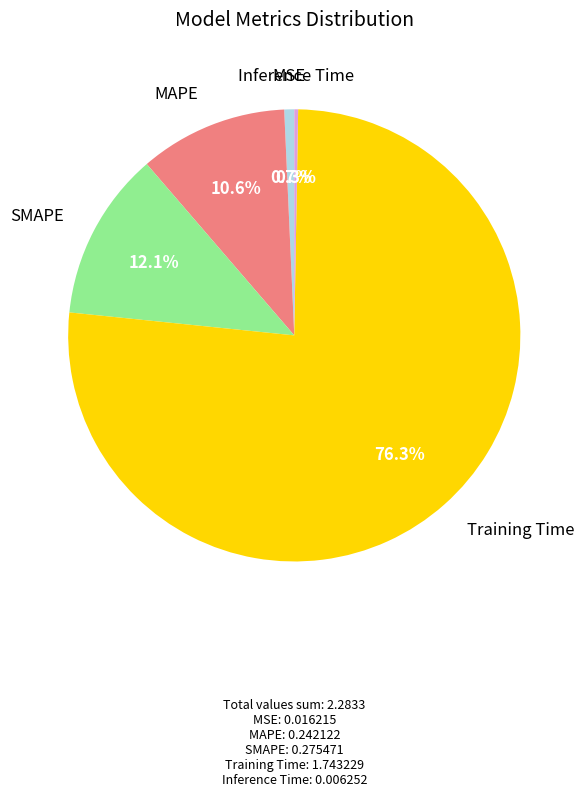

Is there any slice that represents more than half of the pie?

Yes